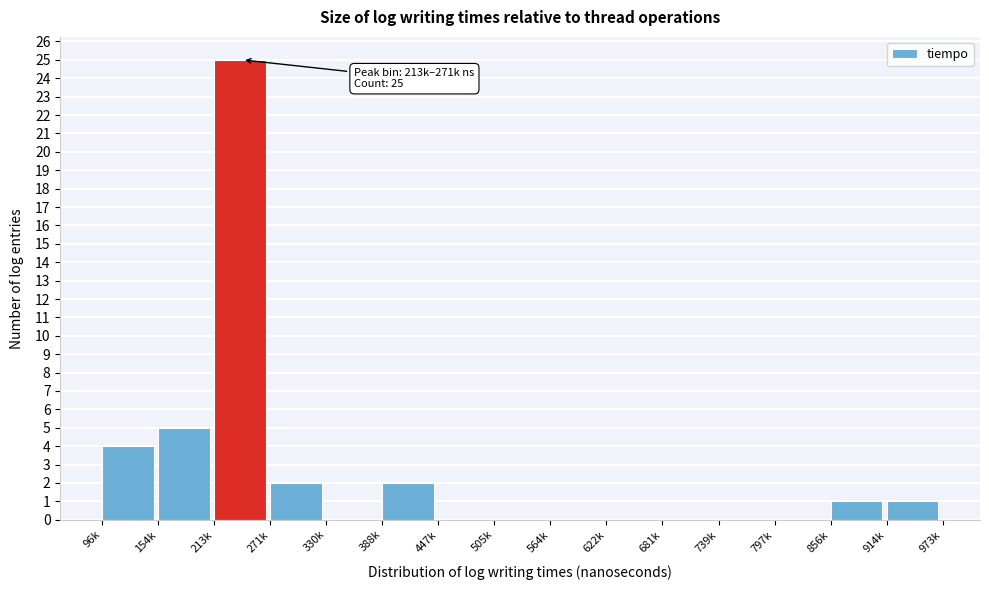

Reading left to right, what are all the values shown in this chart?

96k=4	154k=5	213k=25	271k=2	330k=0	388k=2	447k=0	505k=0	564k=0	622k=0	681k=0	739k=0	797k=0	856k=1	914k=1